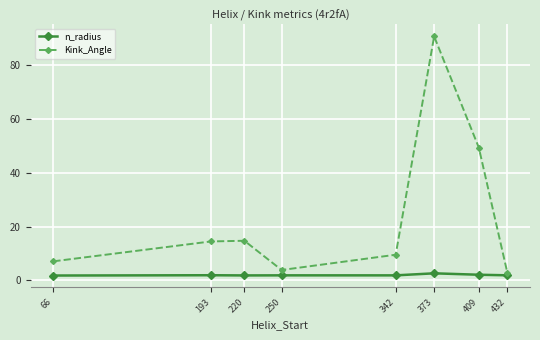

True or false: n_radius and Kink_Angle cross at least once.

False